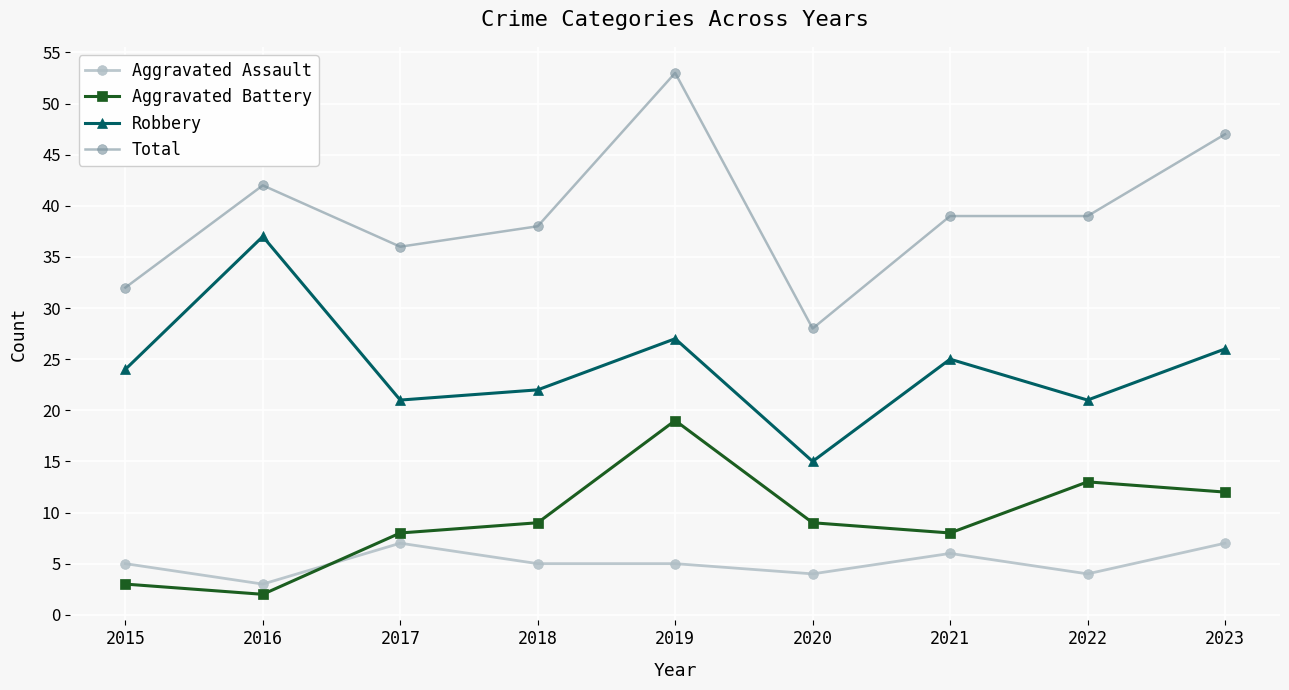

Which series has the largest total across all categories?

Total